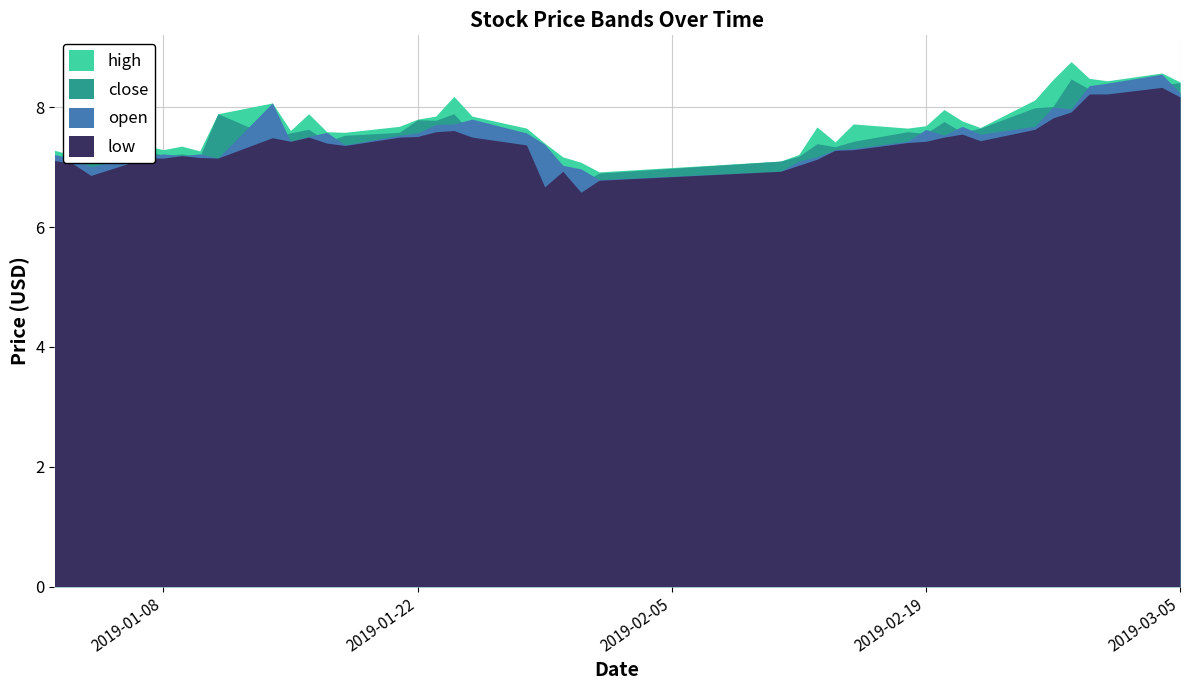

Which series has the largest total across all categories?

high